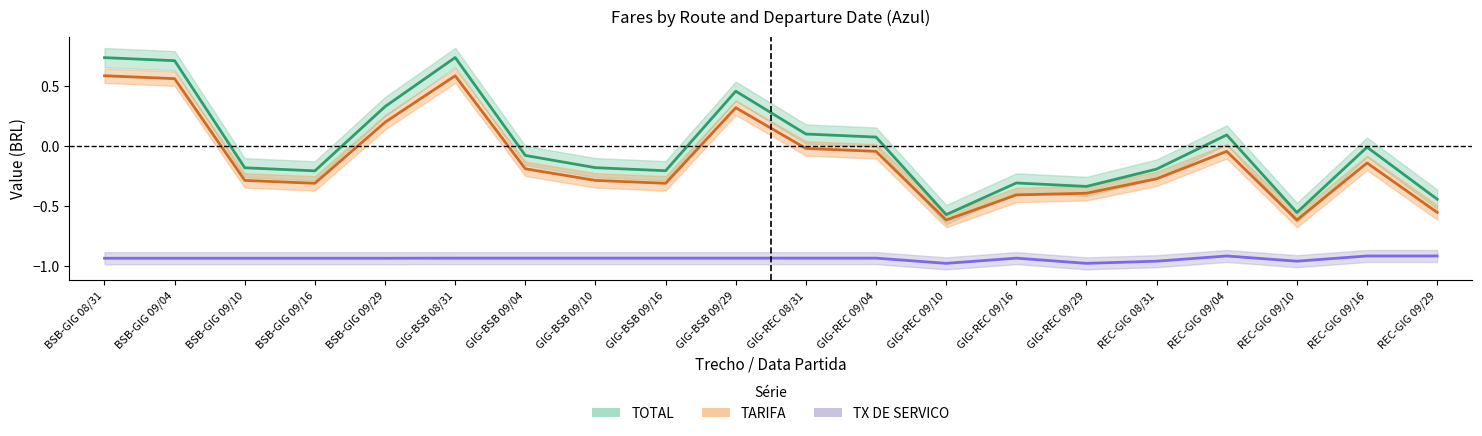

What is the difference between the maximum and minimum values in the TARIFA series?

1.2